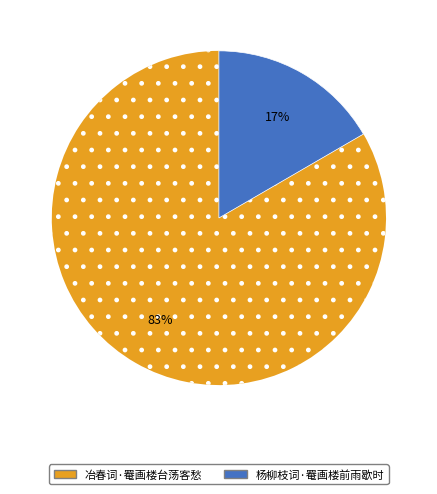

To the nearest percent, what is the average slice percentage?

50%